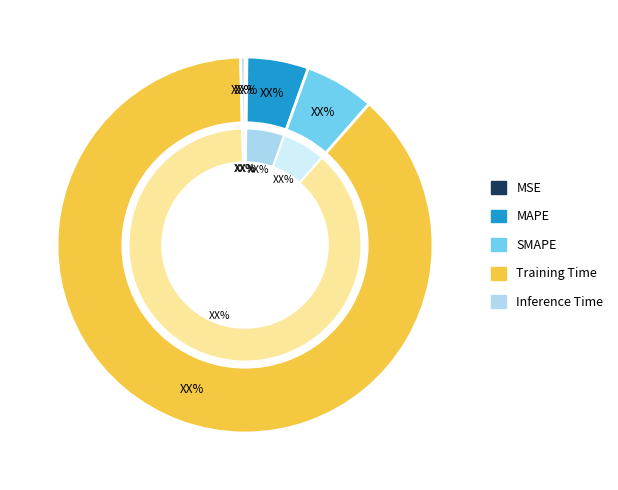

To the nearest percent, what is the combined percentage of Training Time and MAPE?

93%